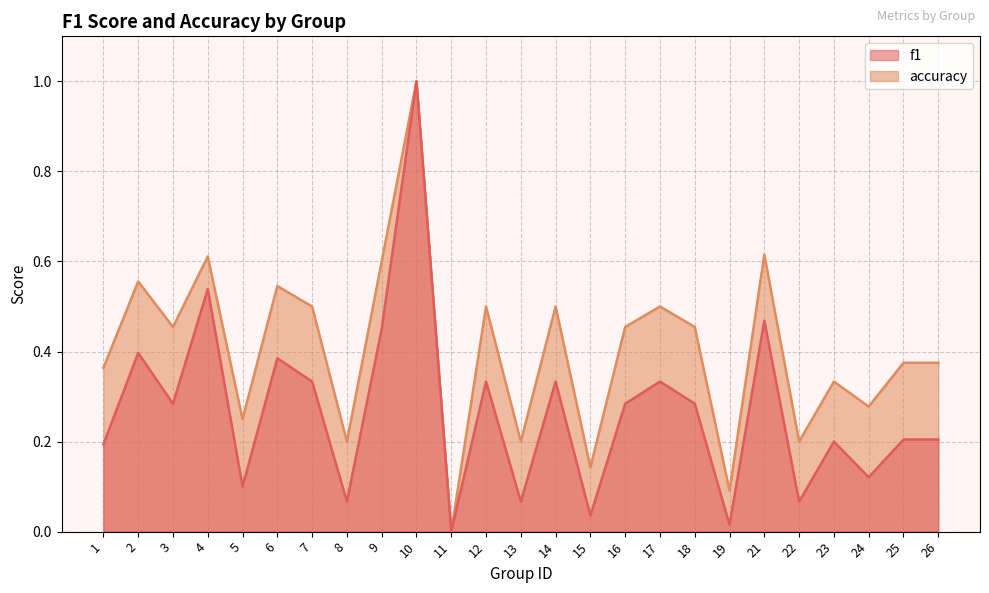

Which series has the largest total across all categories?

accuracy